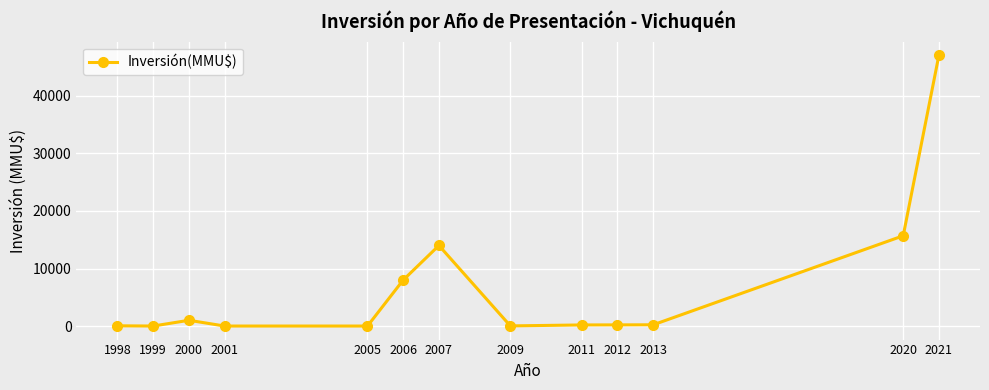

What is the difference between the maximum and minimum values?

47100